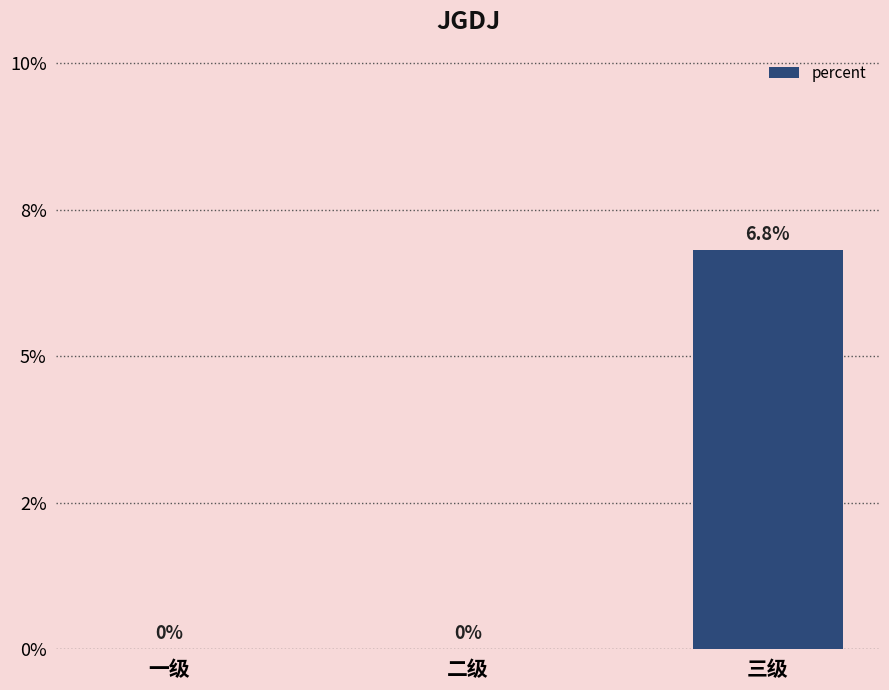

The chart shows a value of 0.0 at 二级. True or false?

True